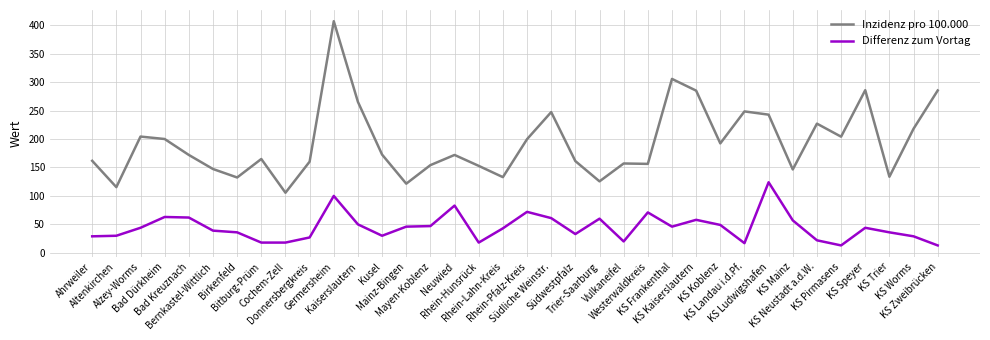

What is the maximum value shown in the chart?

407.0